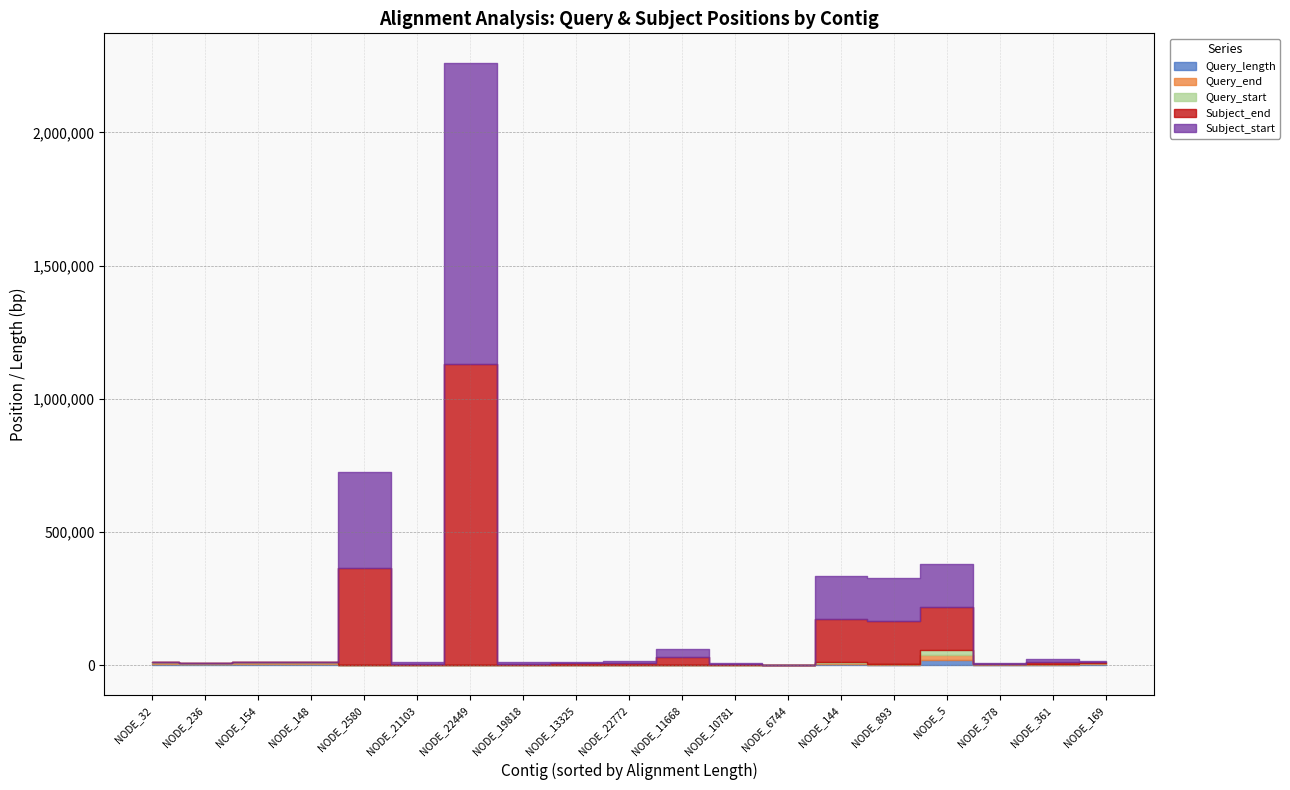

What are all the series names shown in the legend?

Query_length, Query_end, Query_start, Subject_end, Subject_start